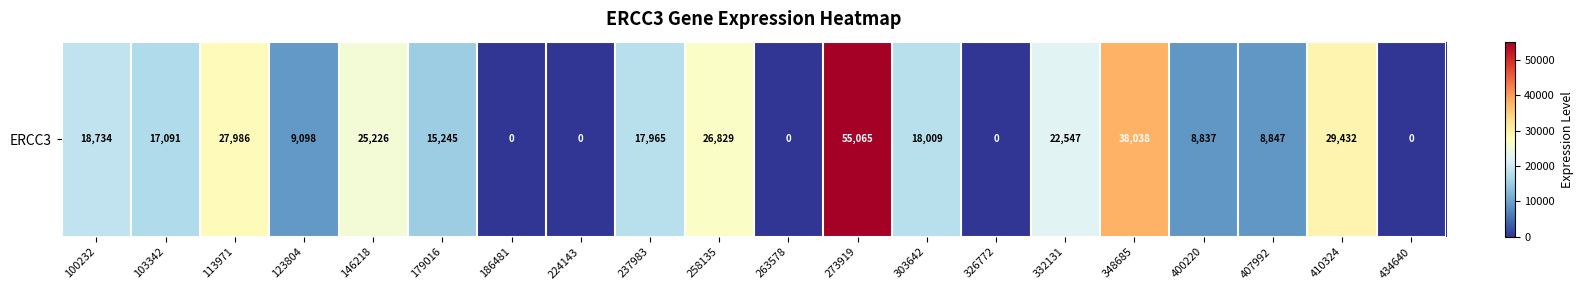

At which label does the data first exceed 17965?

100232